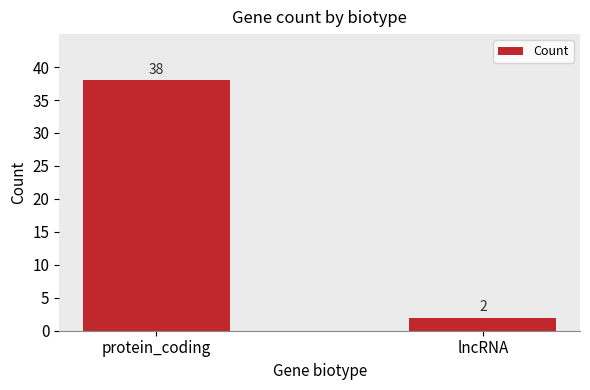

Reading left to right, transcribe all the data shown in this chart.

38	2